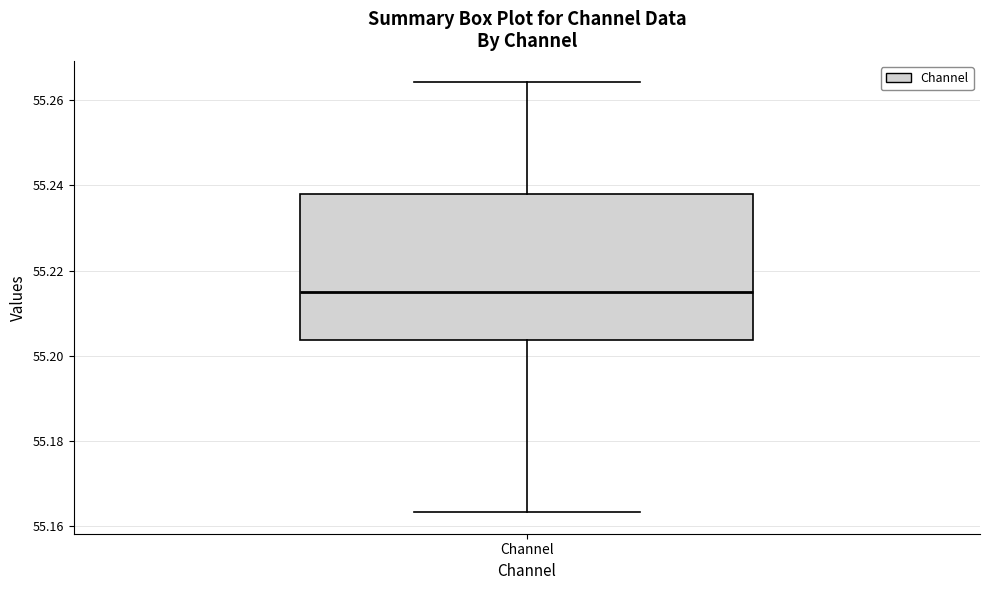

Read this box plot against the y-axis: the position of the median line, the range covered by the box, and the ends of both whiskers. The values are not printed on the chart, so give them approximately, as read against the axis.

median 55.214, box 55.204 to 55.238, whiskers 55.164 to 55.264